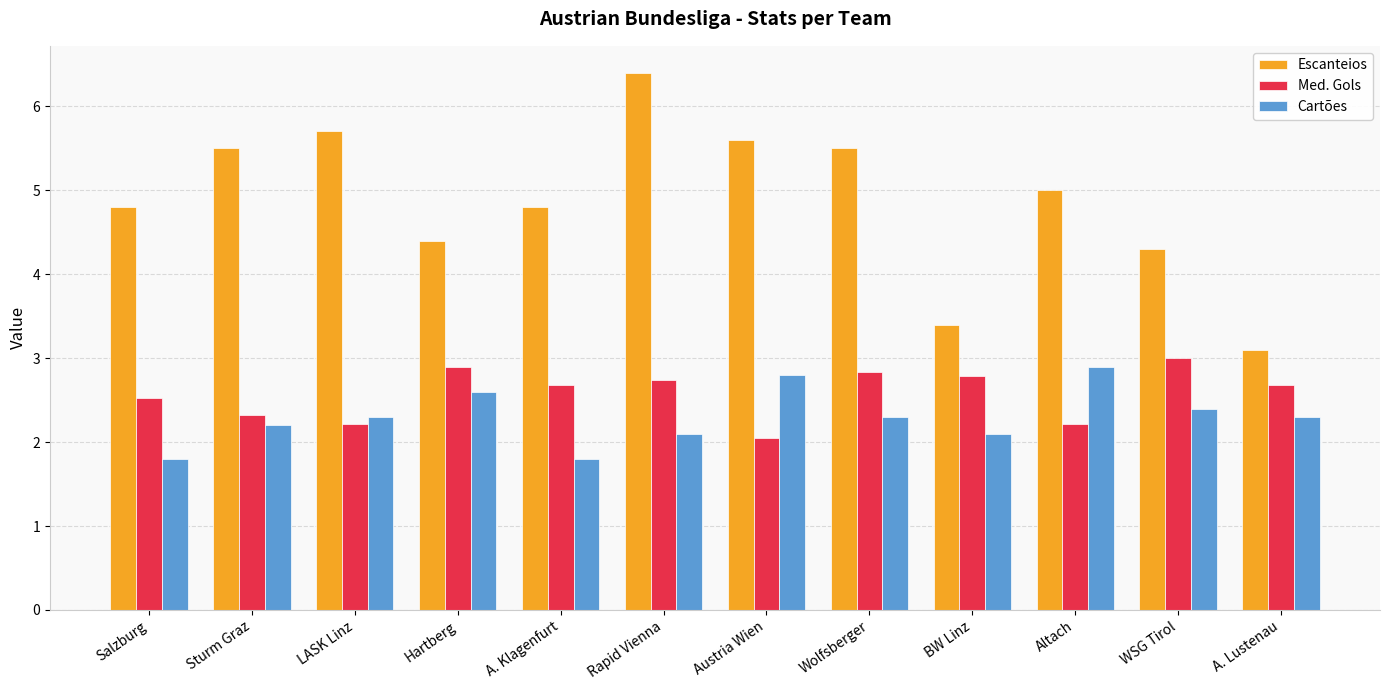

Which category has the highest value in the Cartões series?

Altach